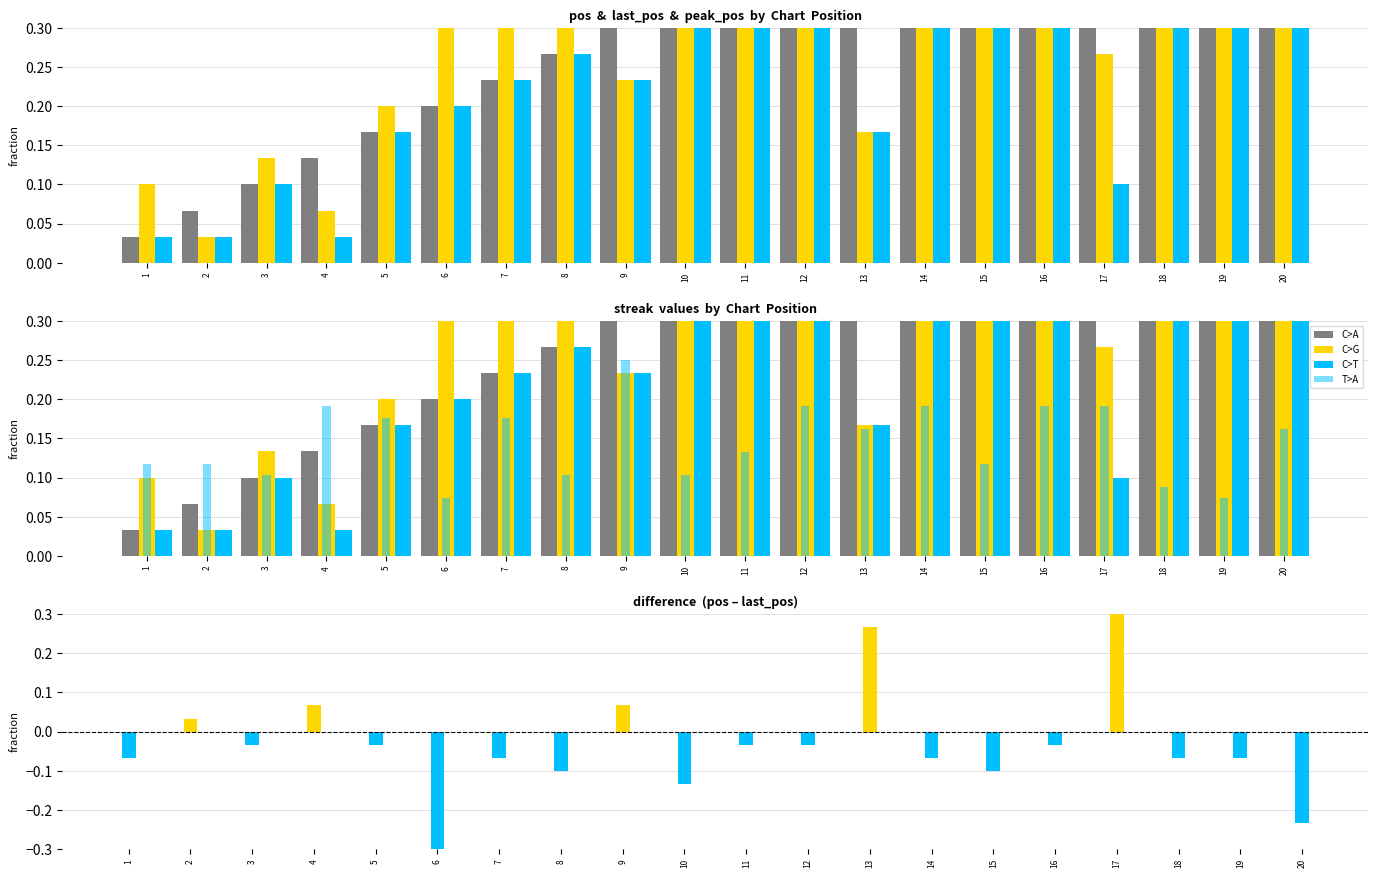

Which has a higher value, 1 or 7?

7